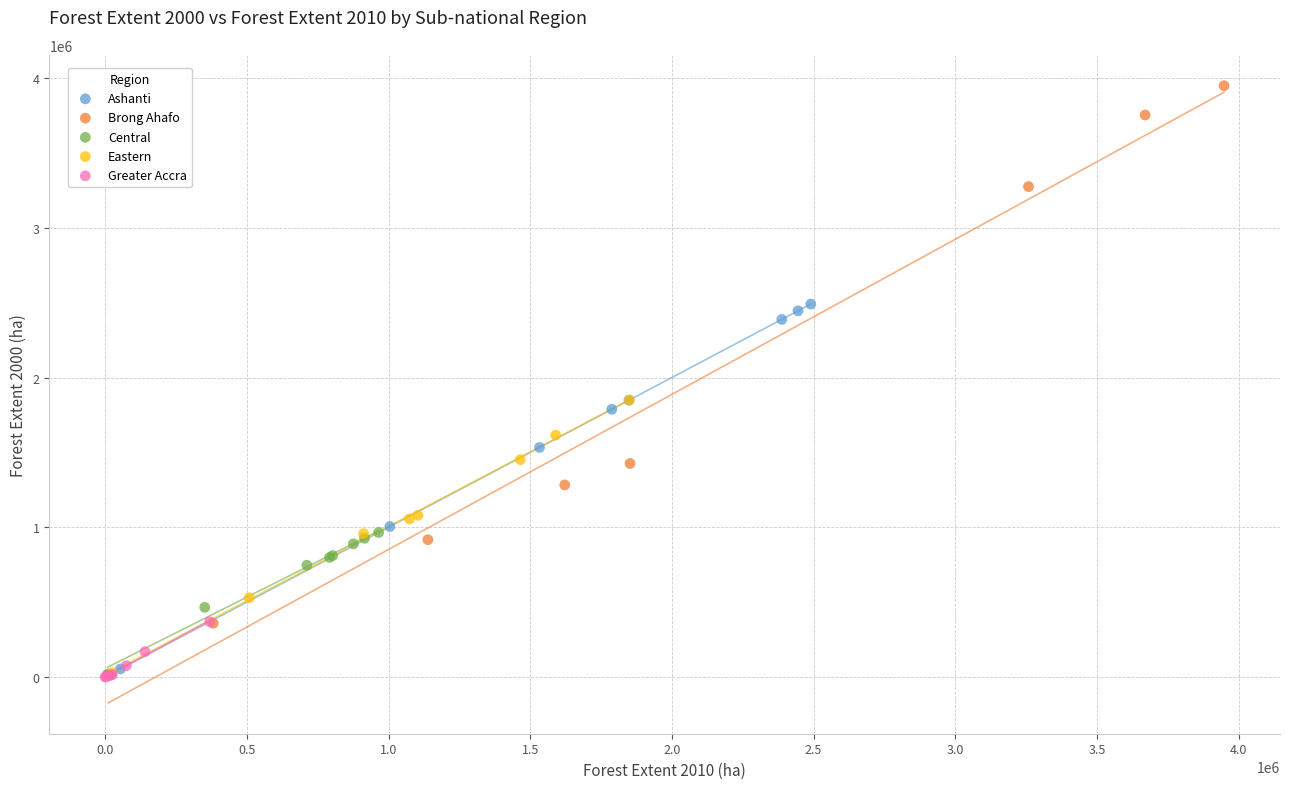

Which series has the widest spread of Y values?

Brong Ahafo